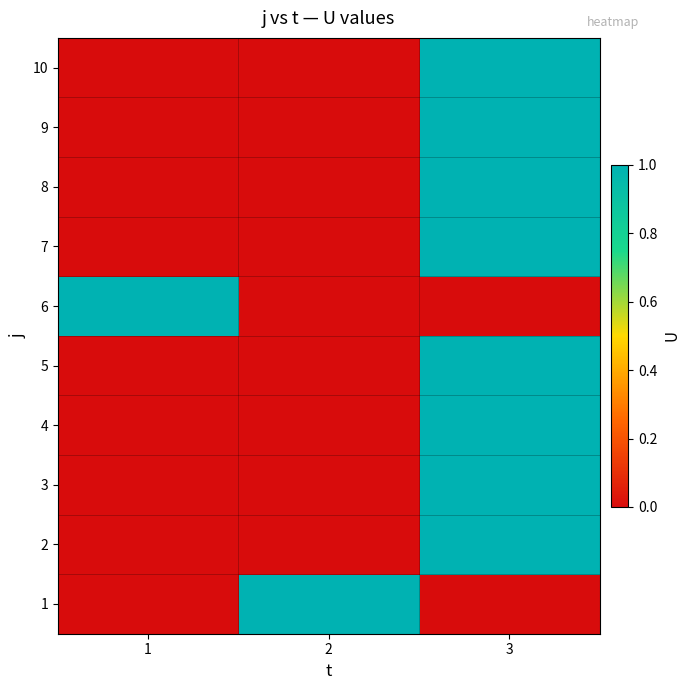

Between 3 and 1, which is larger?

3